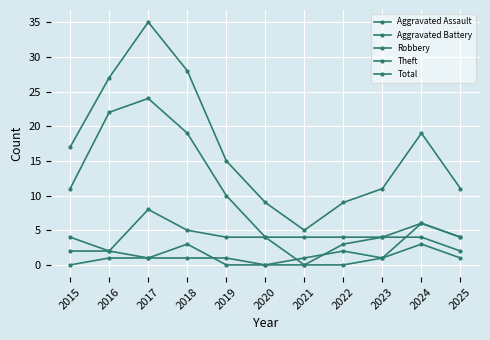

Rank the series at 2020 from lowest to highest value.

Aggravated Assault, Aggravated Battery, Robbery, Theft, Total